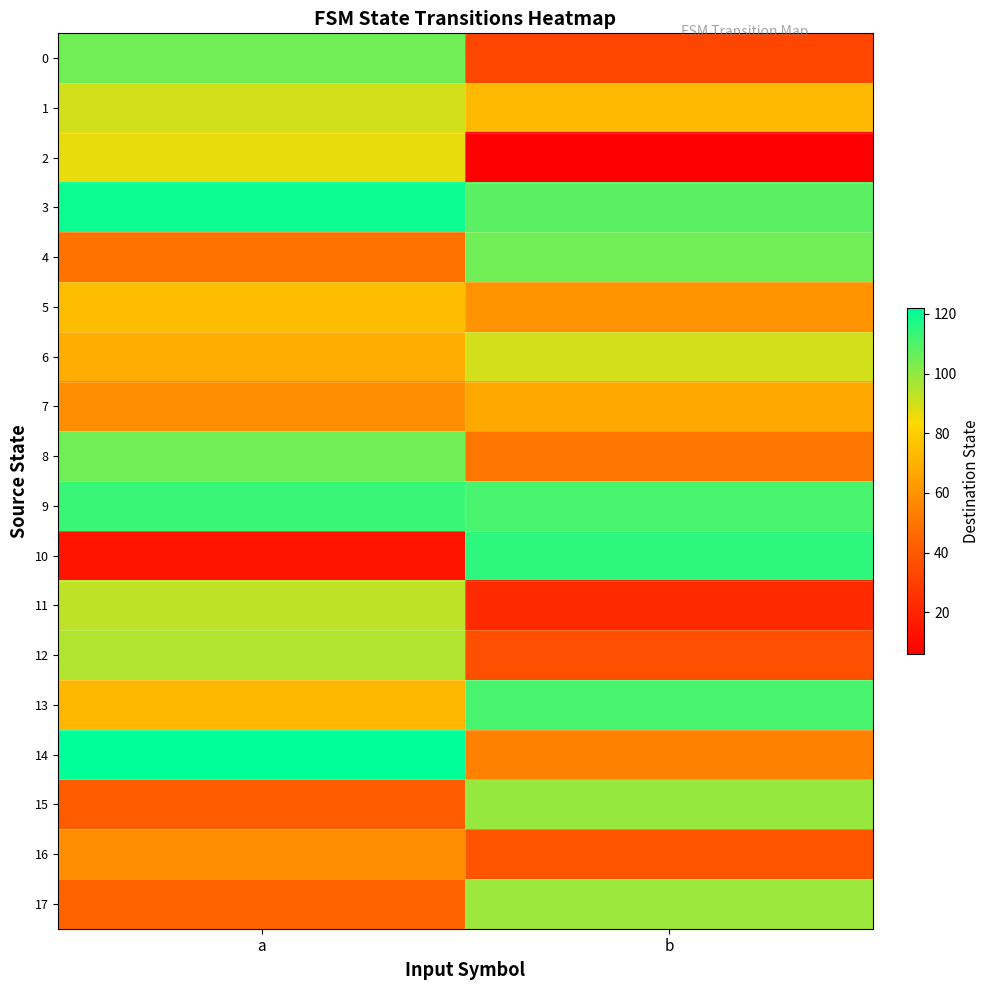

Which series has the largest range (max minus min)?

10